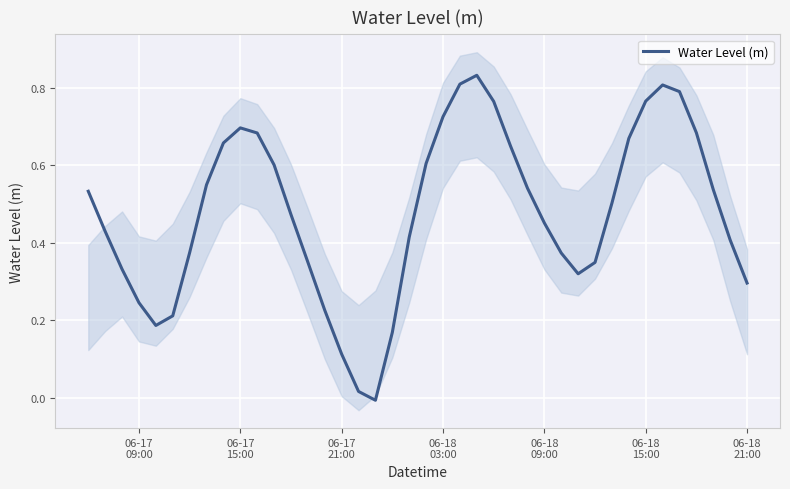

How many distinct data groups are displayed?

1